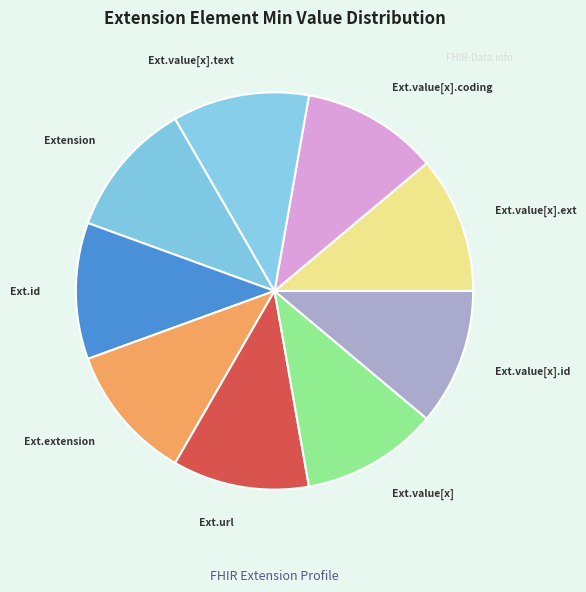

How many slices are in this pie chart?

9